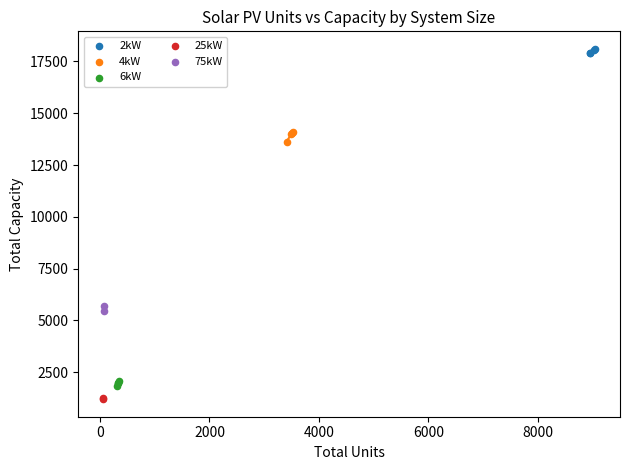

What are all the series names shown in the legend?

2kW, 4kW, 6kW, 25kW, 75kW